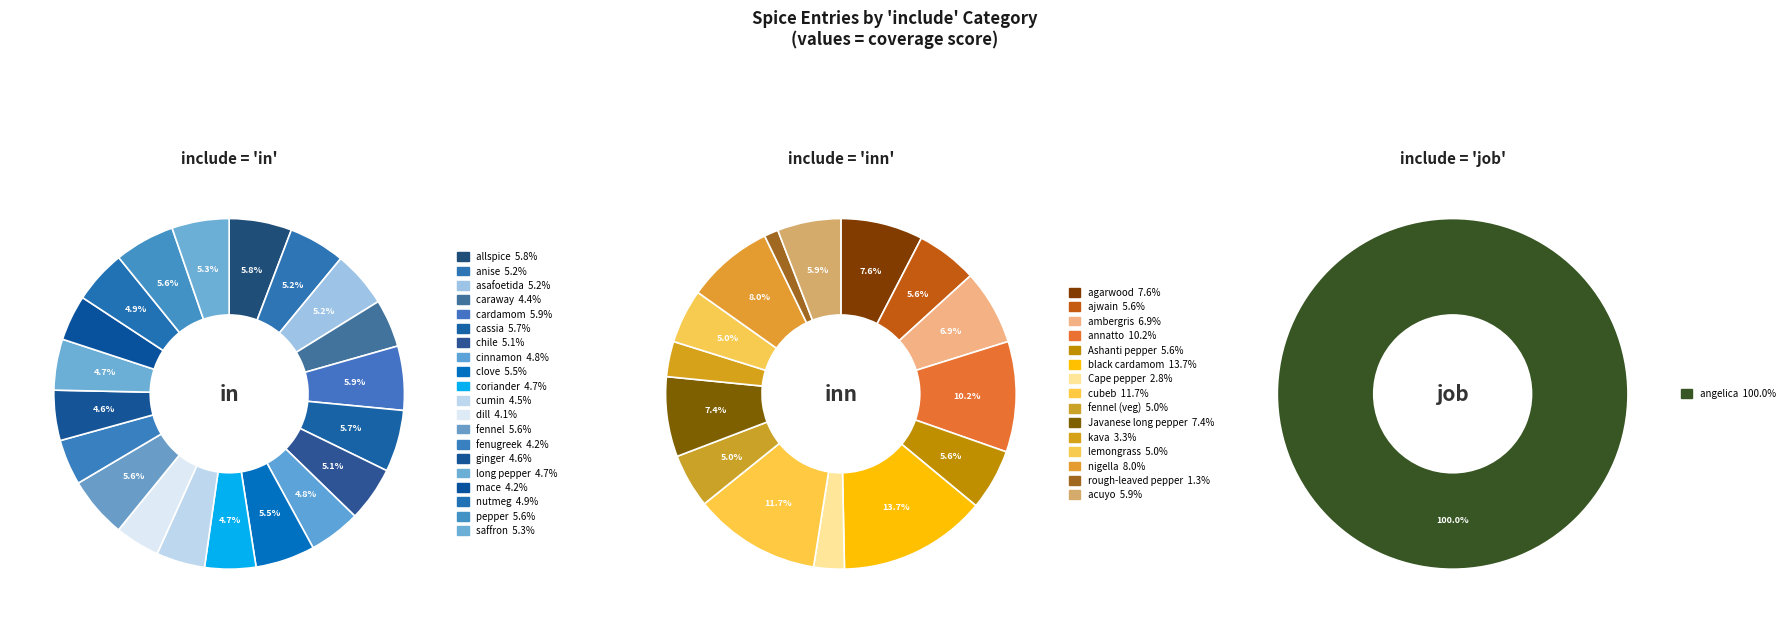

Rank the categories by value from lowest to highest.

job, inn, in